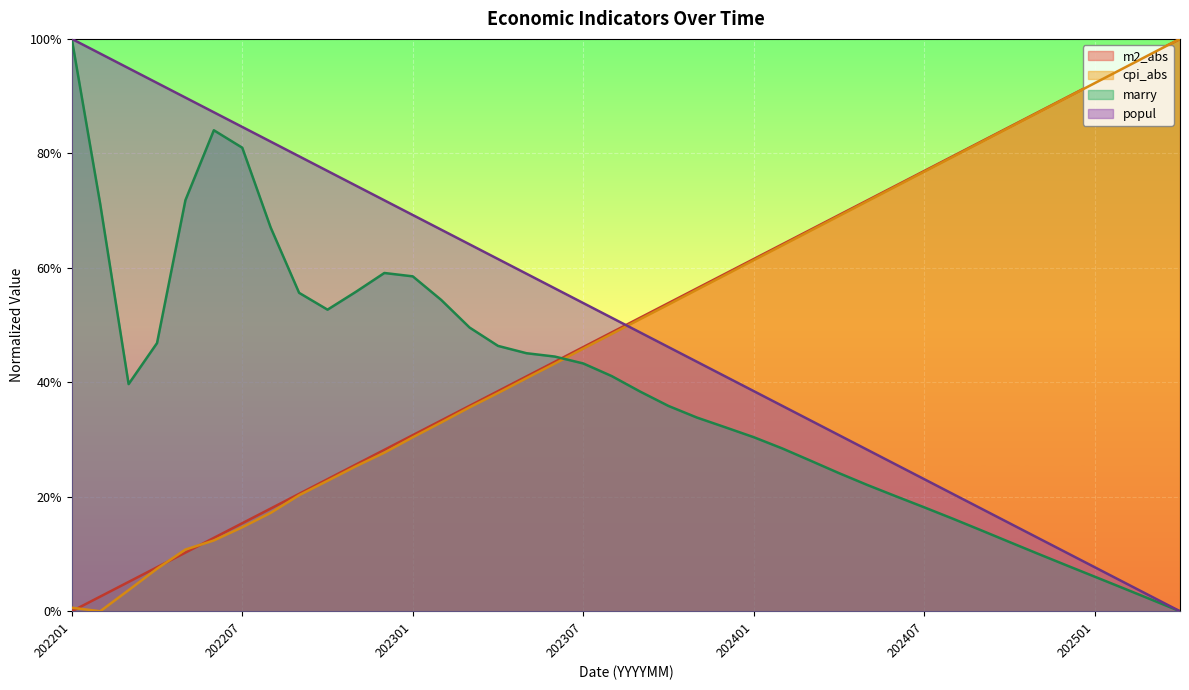

What is the sum of all popul values?

20.0